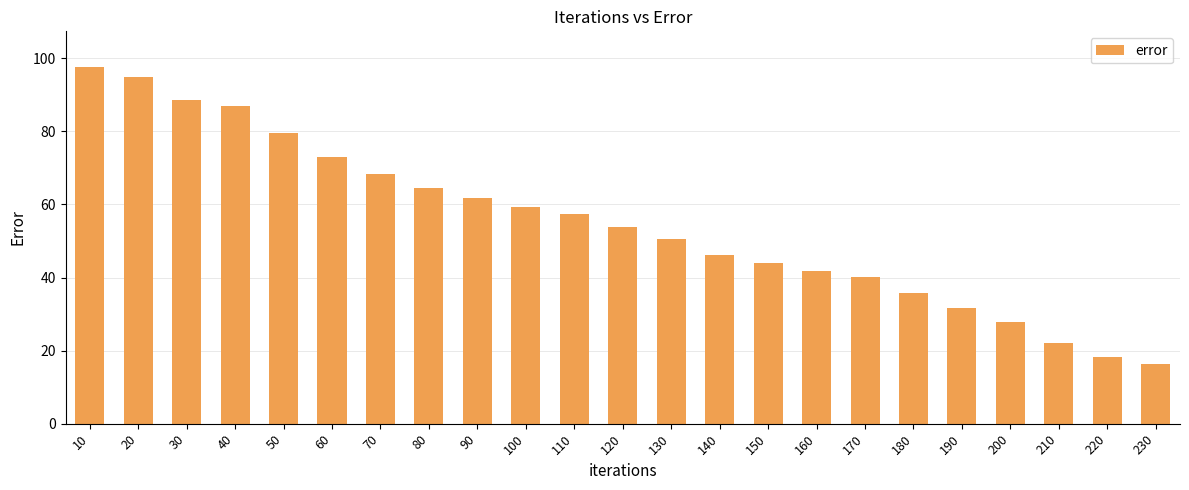

Are the bars grouped side by side (vs. stacked)?

No